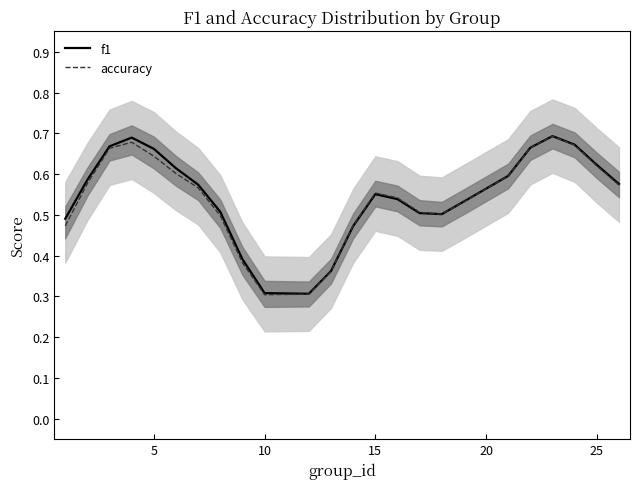

What is the difference between the maximum and minimum values in the f1 series?

0.4